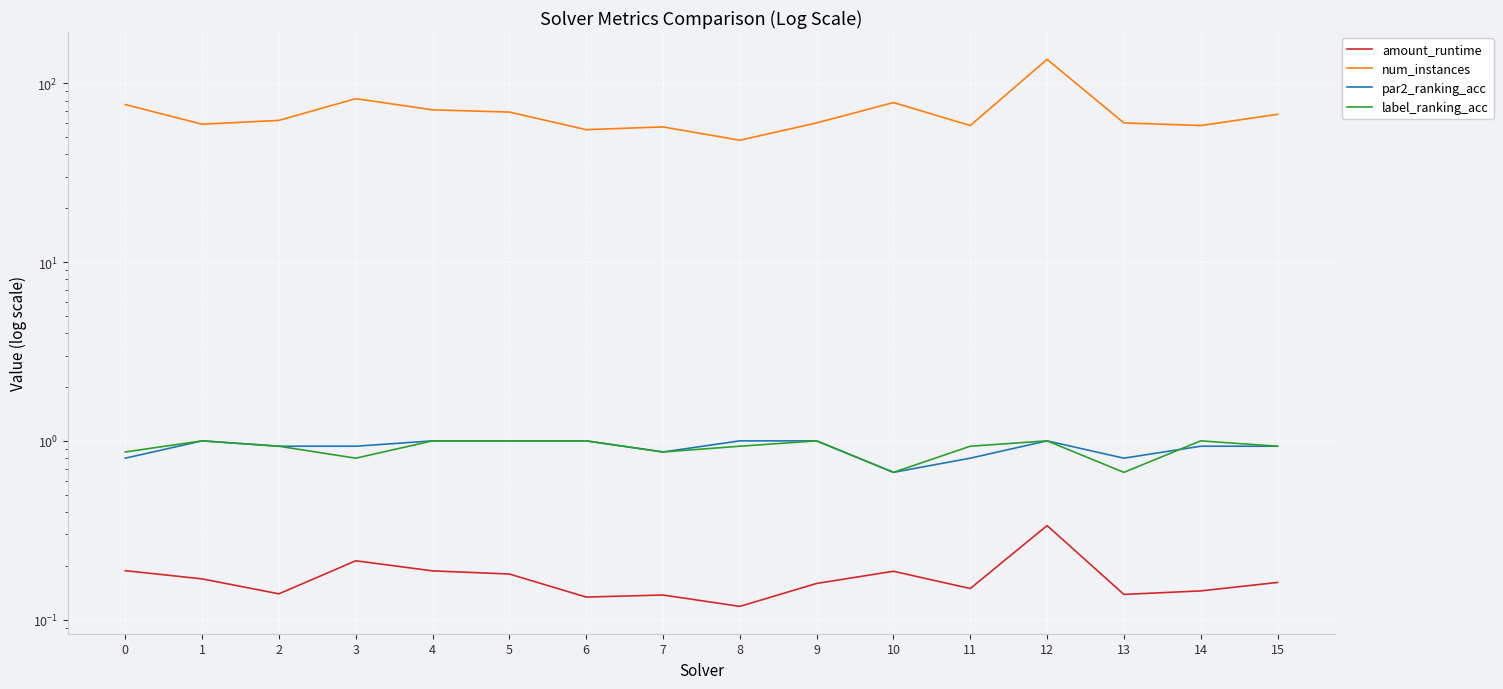

What is the smallest value displayed?

0.1